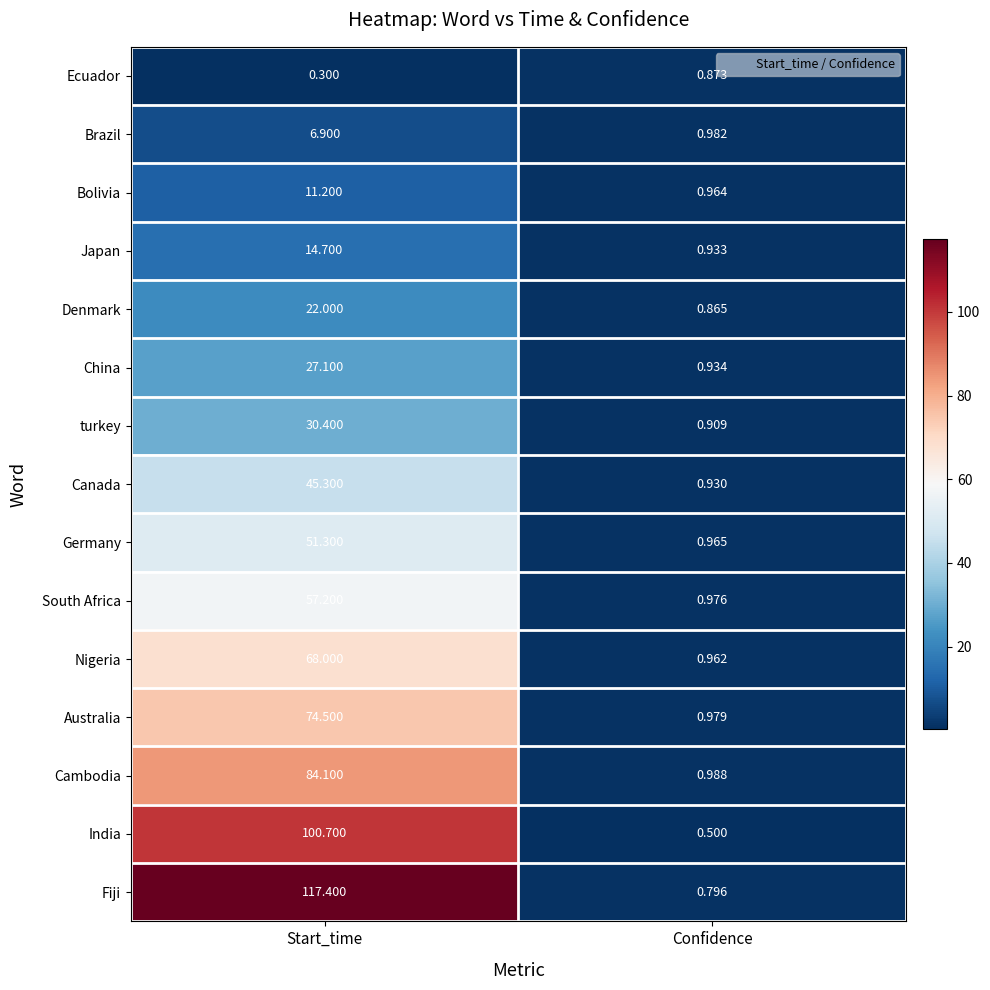

At which category is the sum across all series the highest?

Start_time